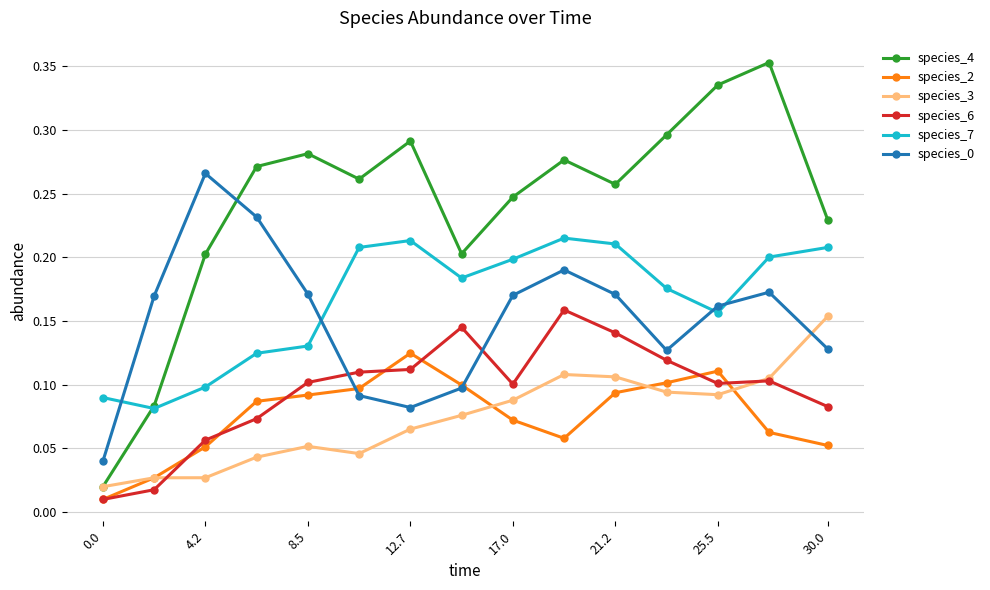

In species_0, how many points are lower than both neighbors (excluding endpoints)?

2